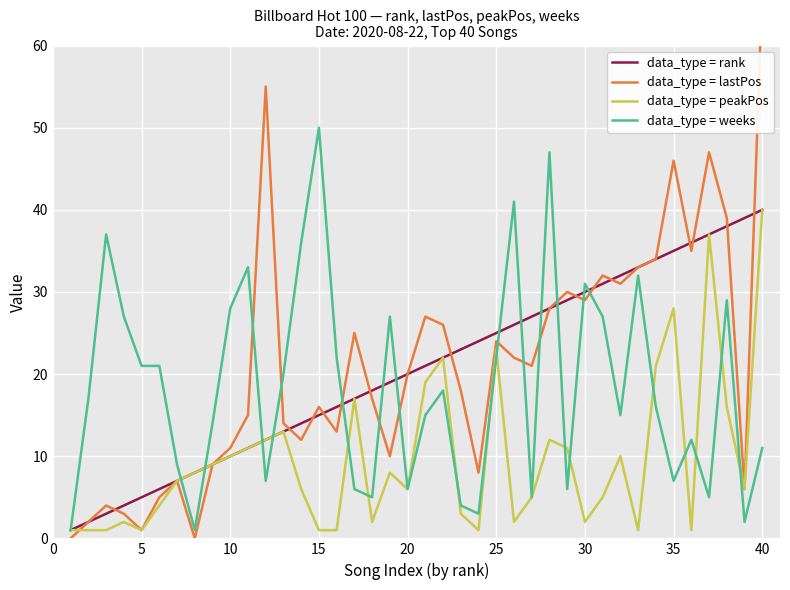

How many lines are shown in the chart?

4